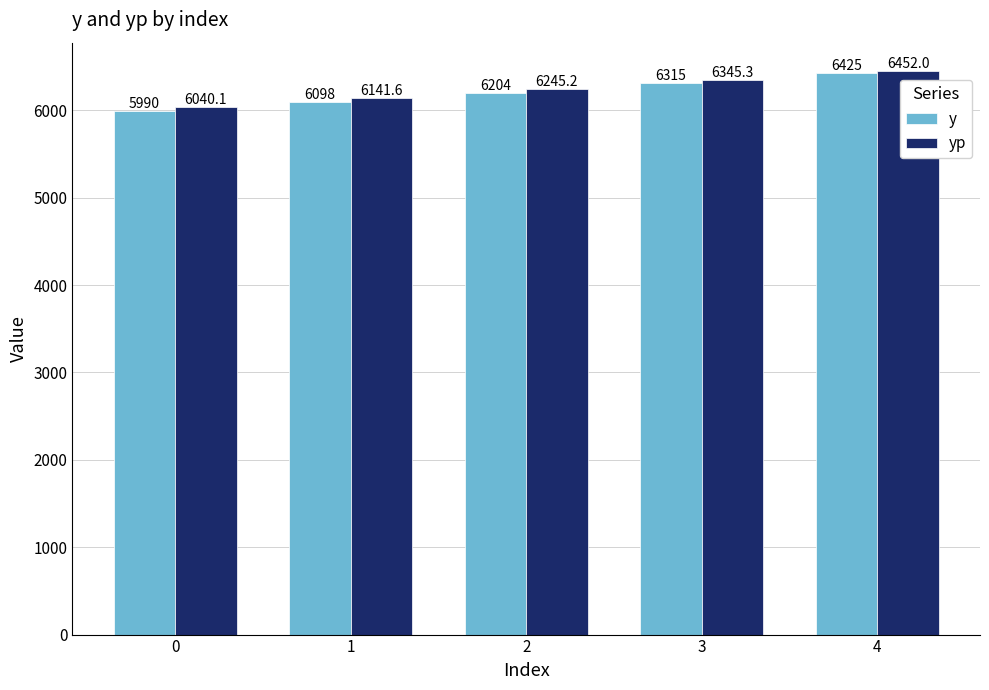

What is the value of the yp bar at the 4th from the left?

6345.3